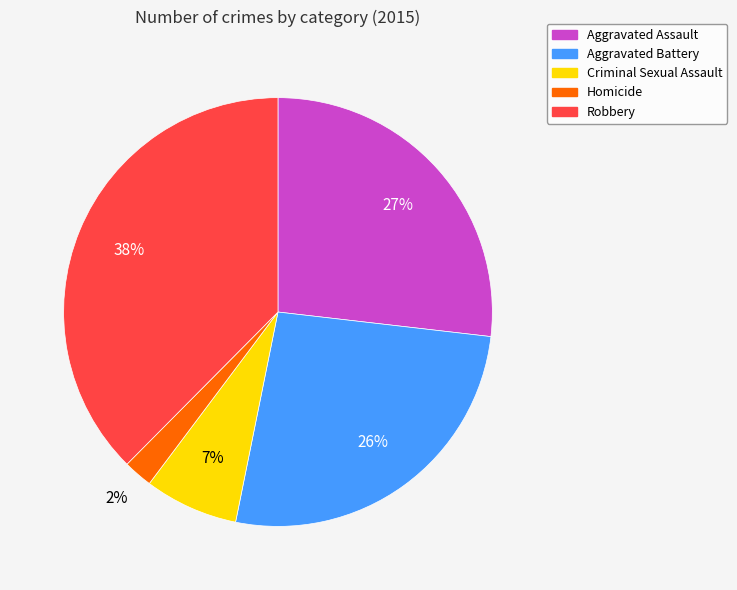

How many segments does this pie chart have?

5